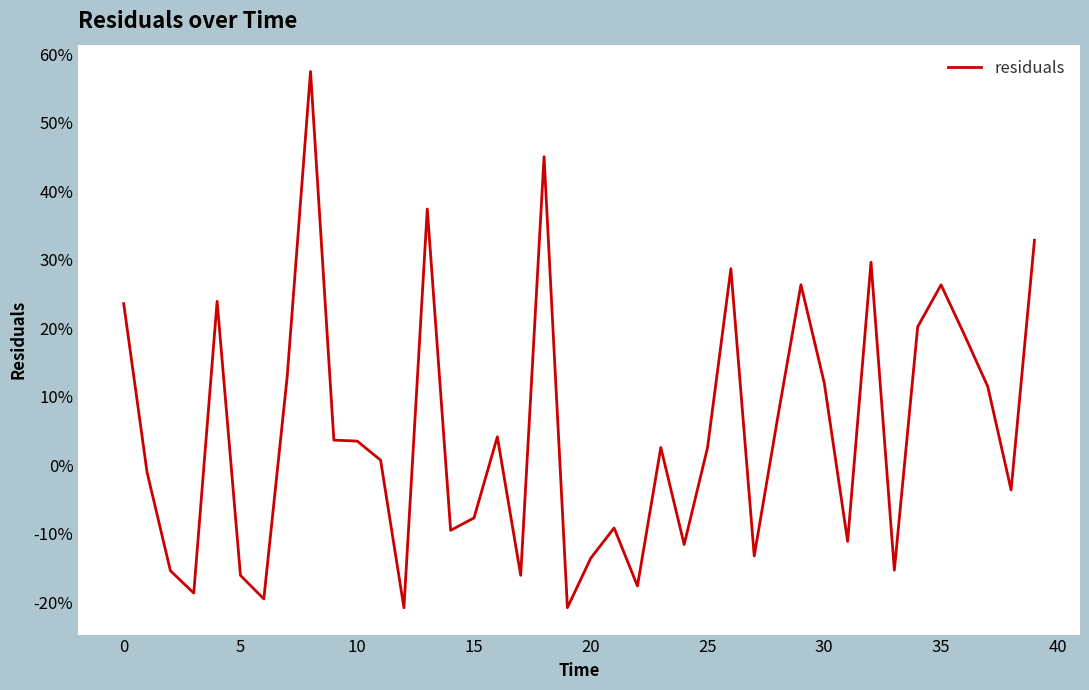

At which label is the value closest to 0?

11